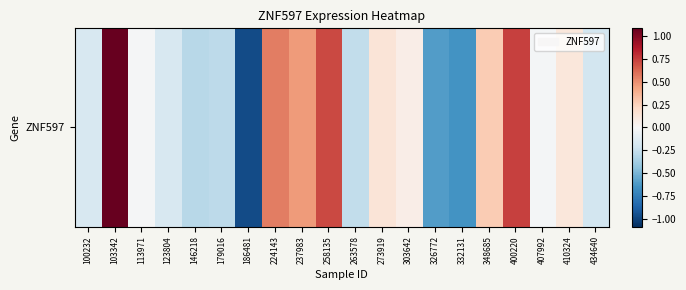

Where does the data first go above 0?

103342